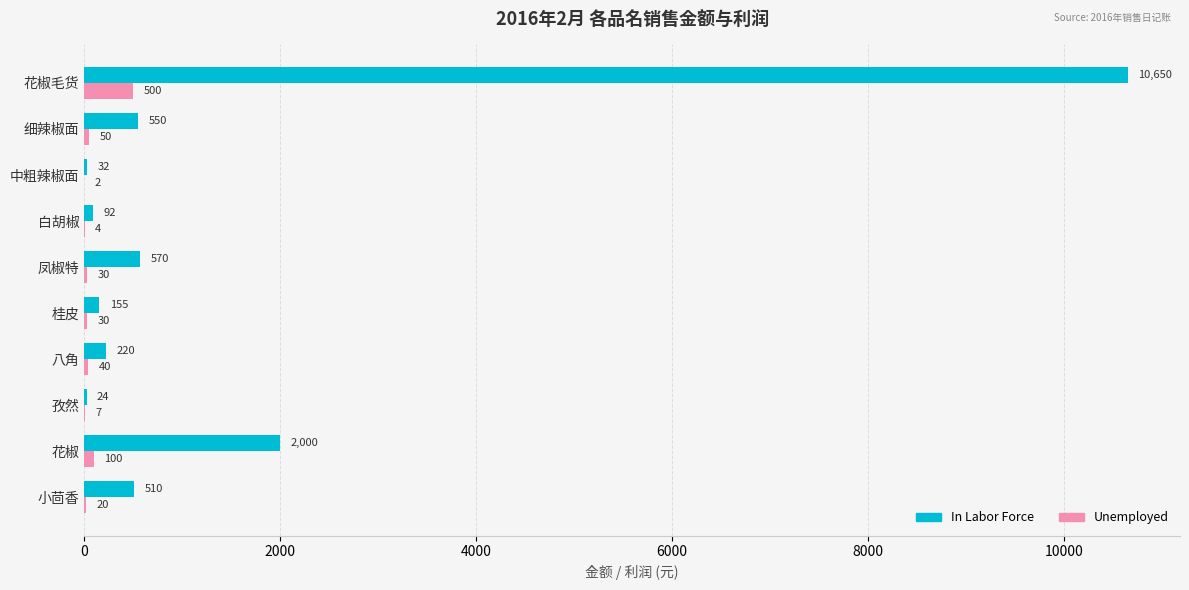

At which category is the sum across all series the highest?

花椒毛货